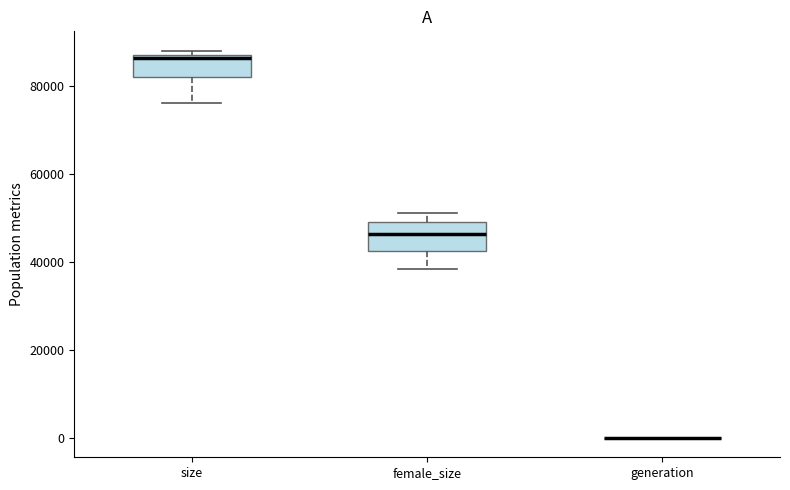

Reading left to right, transcribe this box plot: for each box, give where its median line is, the range the box spans, and where its two whiskers end, as read against the y-axis. The values are not printed on the chart, so give them approximately, as read against the axis.

size: median 86000, box 82000 to 88000, whiskers 76000 to 88000 (just above the box's upper edge)
female_size: median 46000, box 42000 to 50000, whiskers 38000 to 52000
generation: box collapsed to a line at 0, whiskers 0 to 0